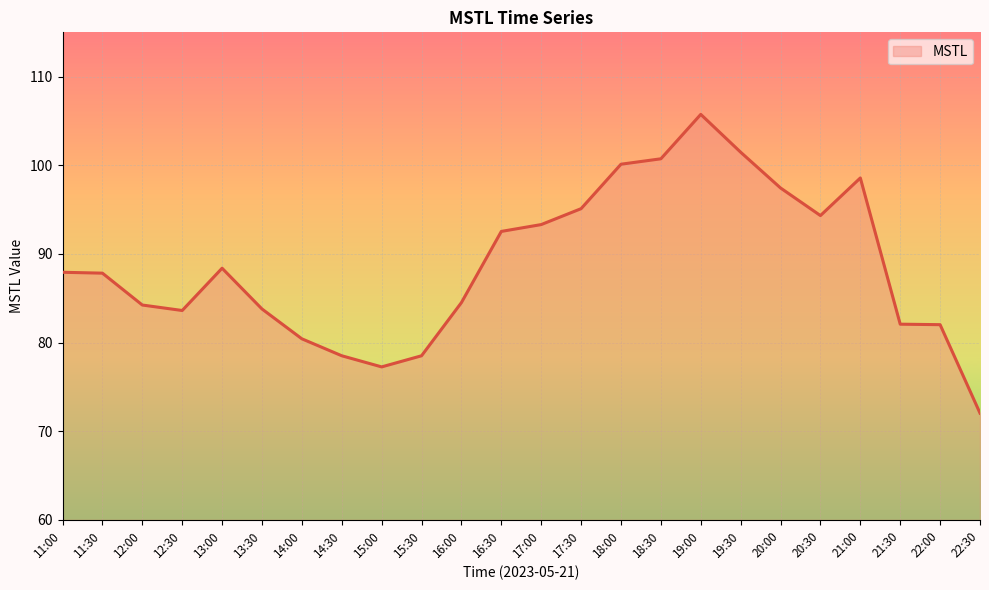

What is the difference between the values at 14:30 and 17:30?

16.6